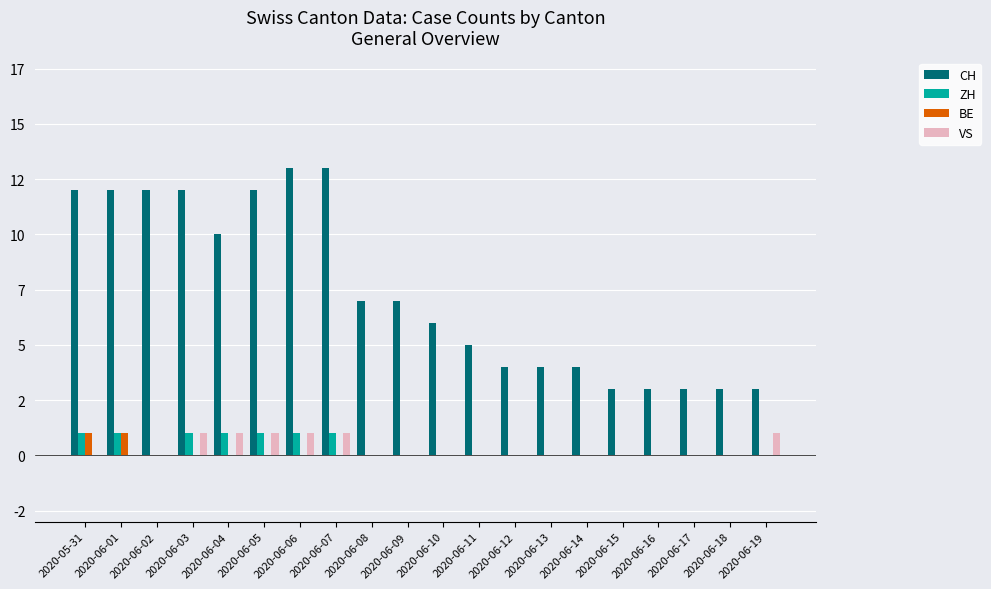

What are all the series names shown in the legend?

CH, ZH, BE, VS